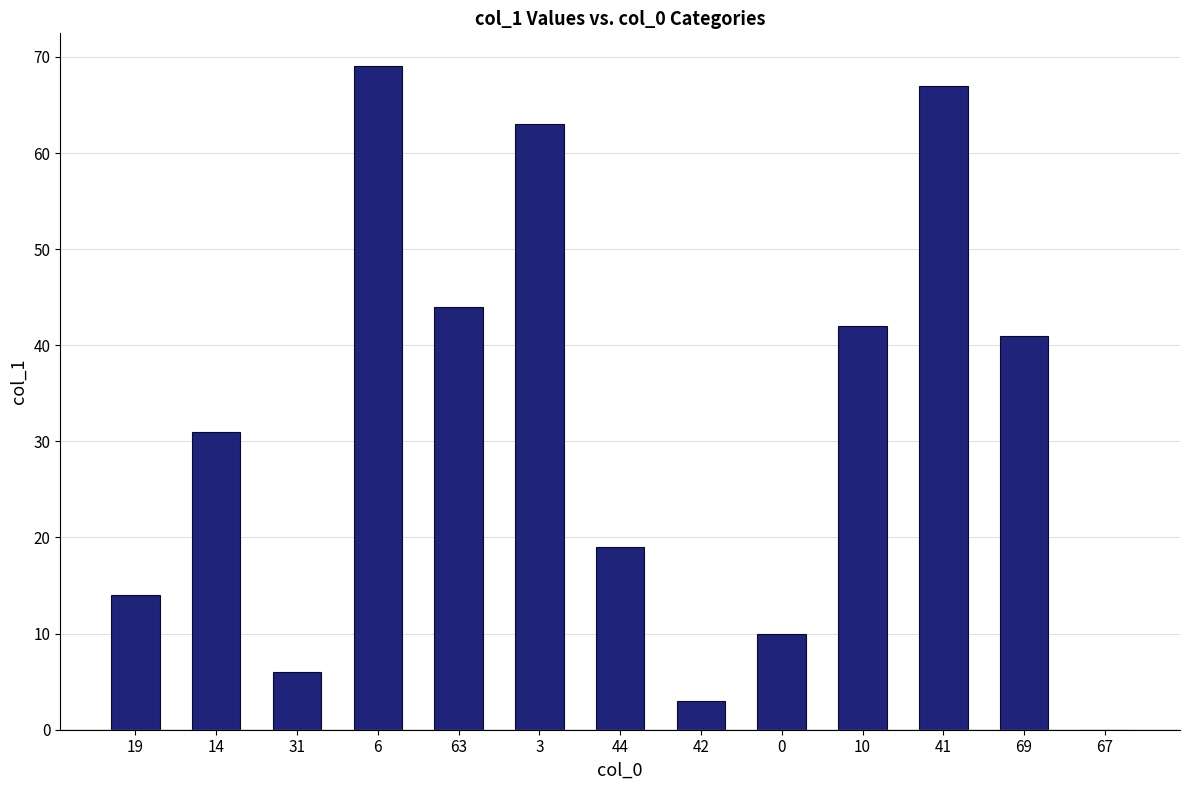

What is the ratio of the value at 44 to the value at 6?

0.3